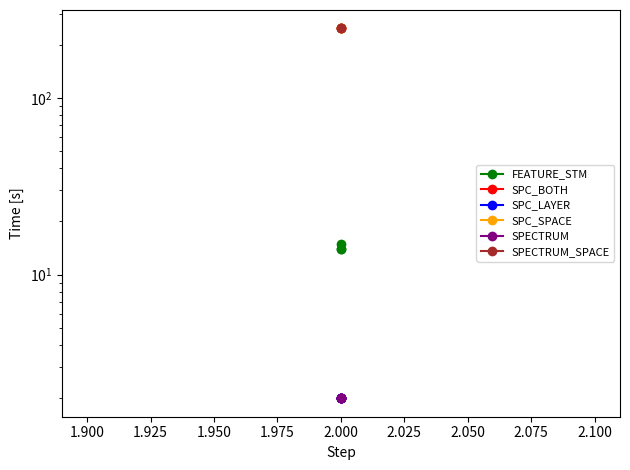

Is the value of FEATURE_STM at 2.000 greater than the value of SPC_LAYER at 2.000?

Yes